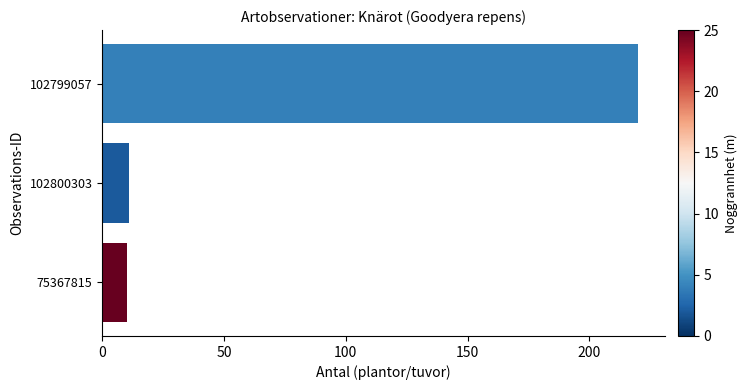

Is it true that the value at 102799057 is 220?

True